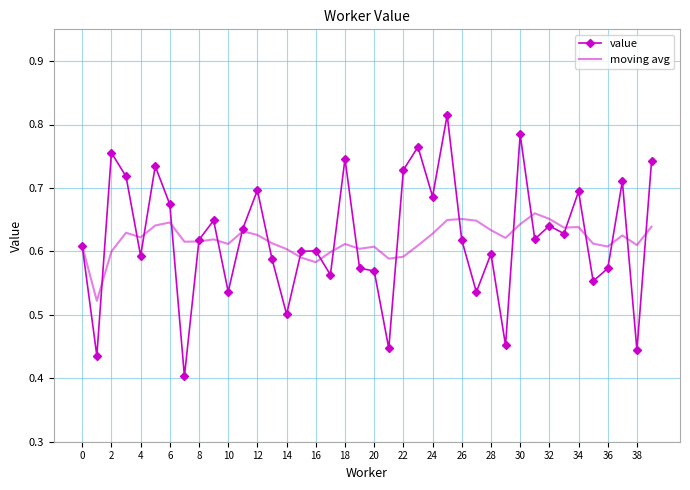

List the series in order of their peak value, highest first.

value, moving avg